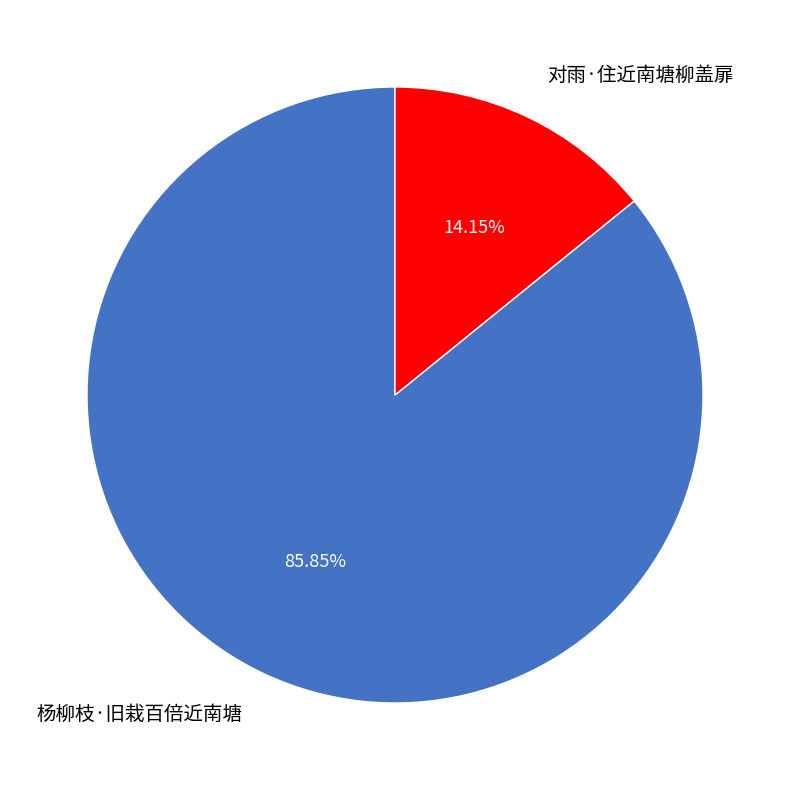

How many segments does this pie chart have?

2